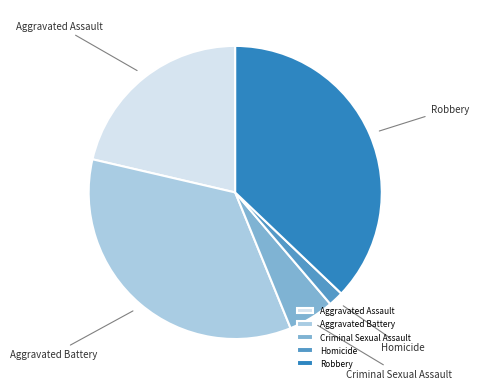

Does any single category account for the majority?

No